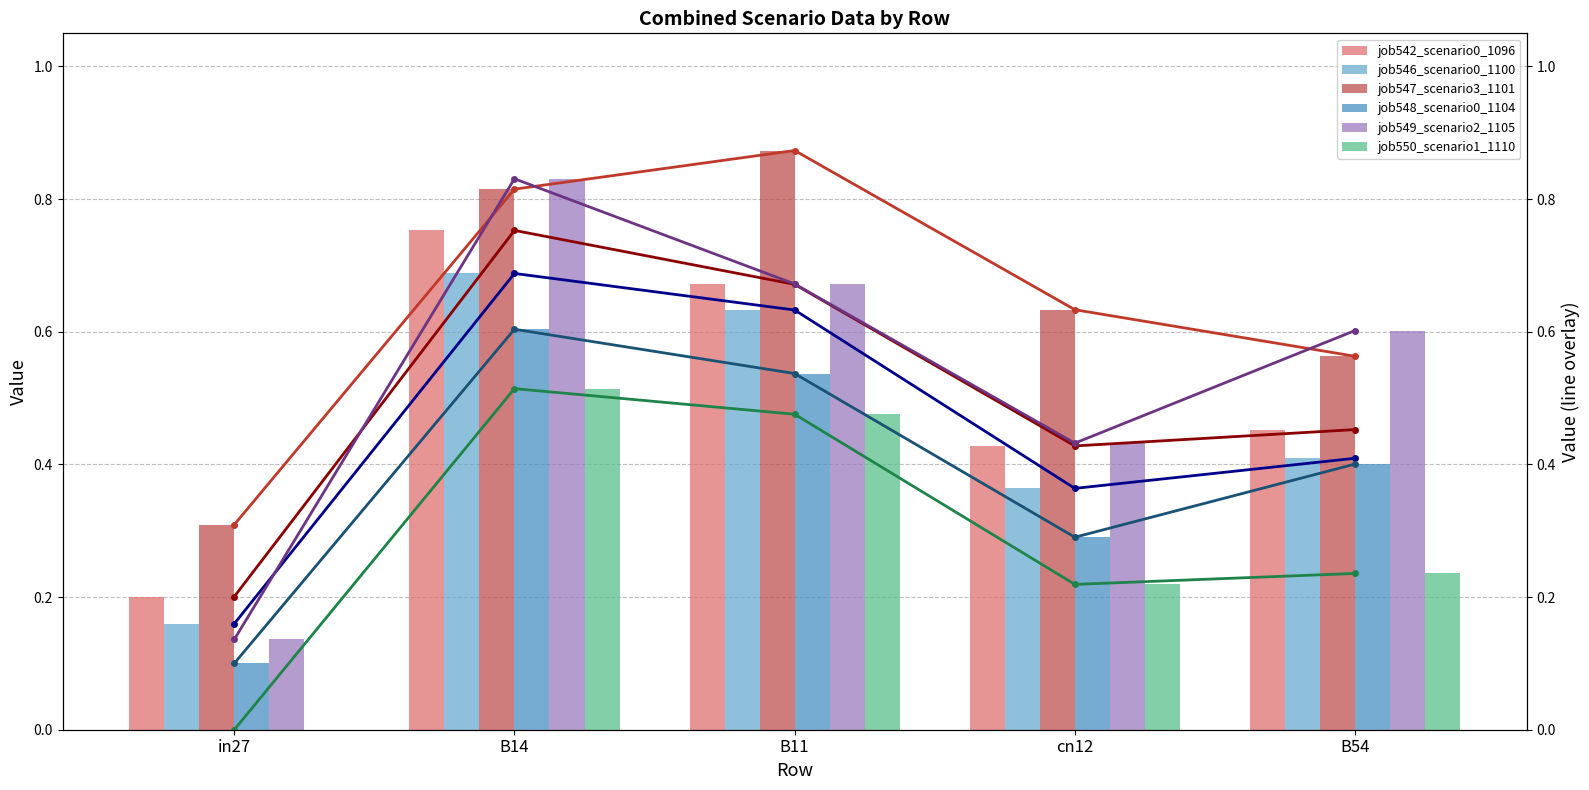

What is the difference between the maximum and minimum values in the job542_scenario0_1096 series?

0.6